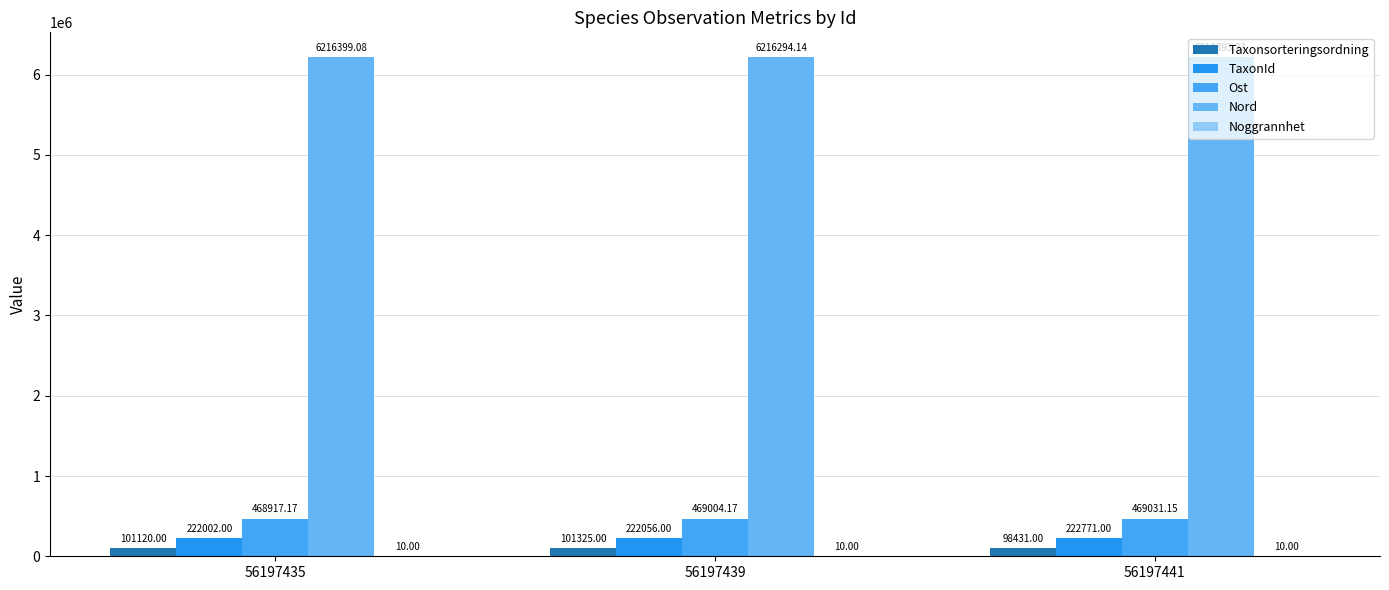

Are the bars horizontal?

No